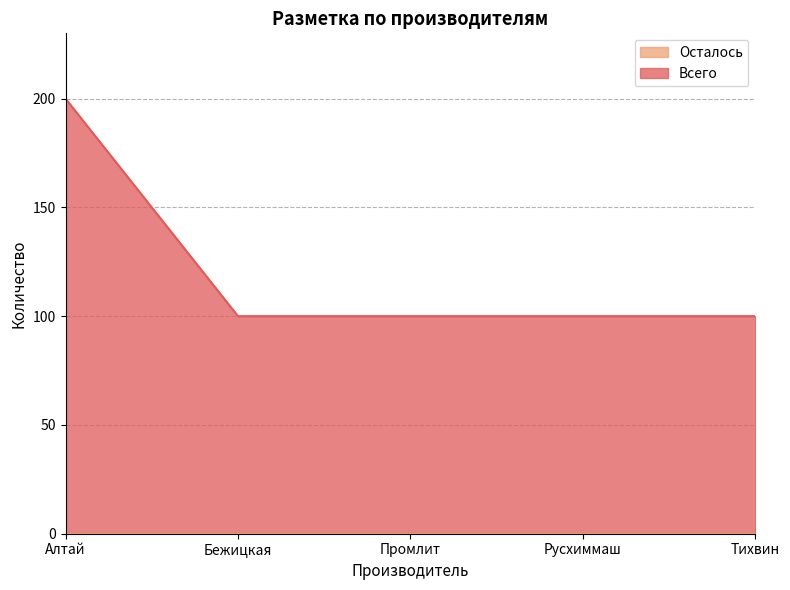

How many lines are shown in the chart?

2